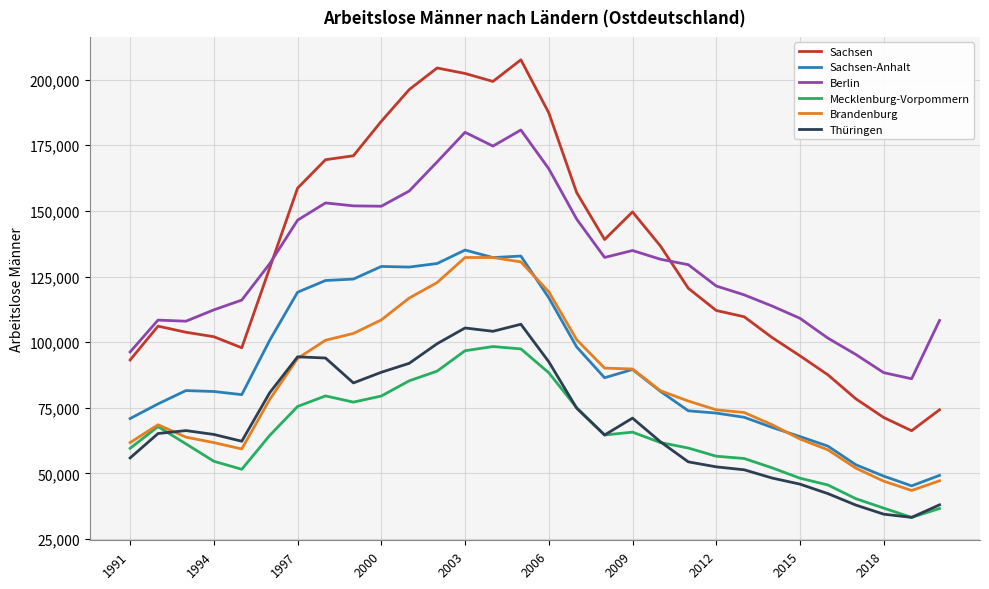

What is the smallest value displayed?

33243